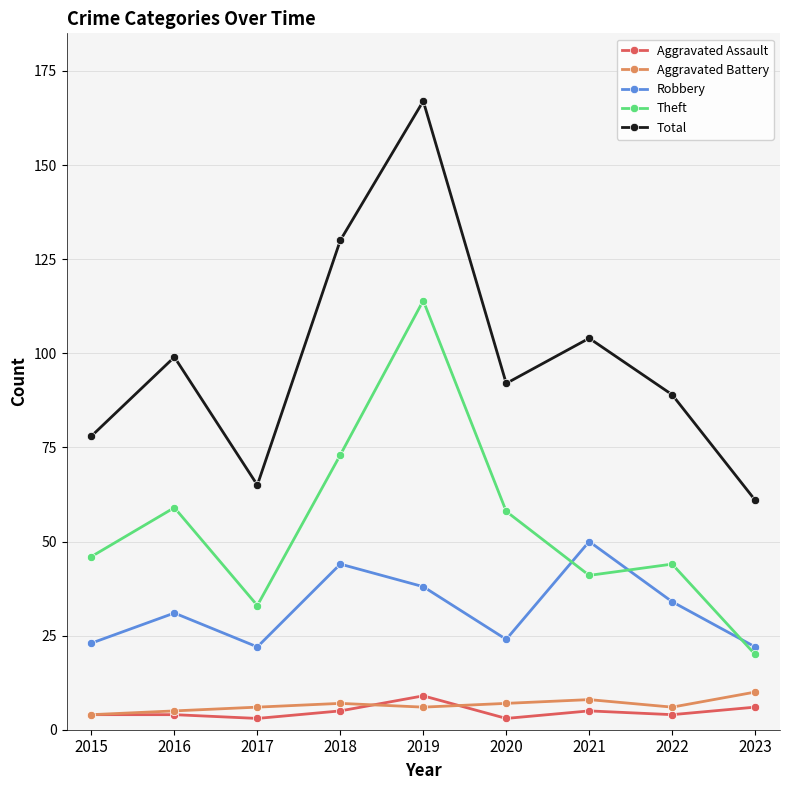

Does the chart have visible grid lines?

Yes